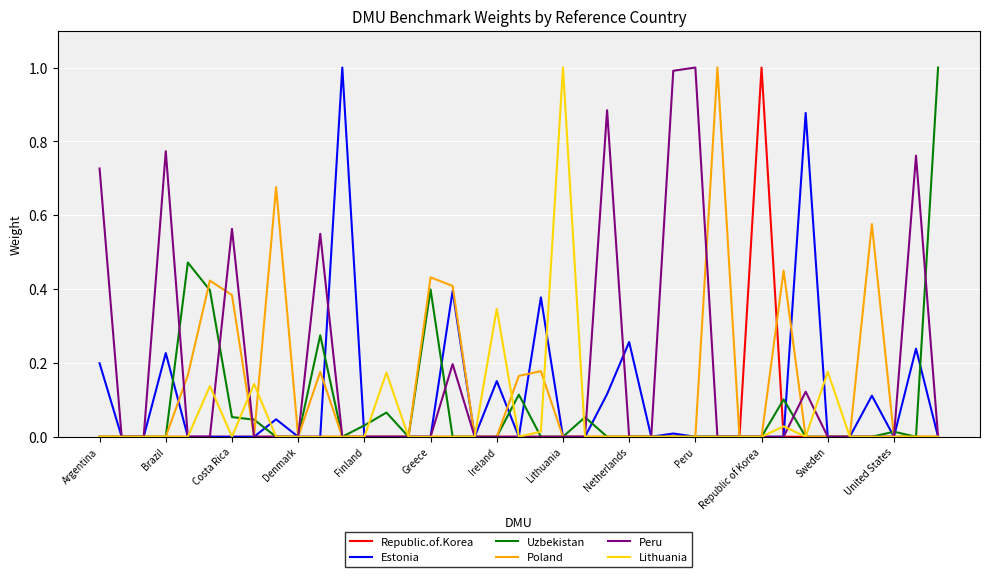

What is the maximum value for Lithuania?

1.0